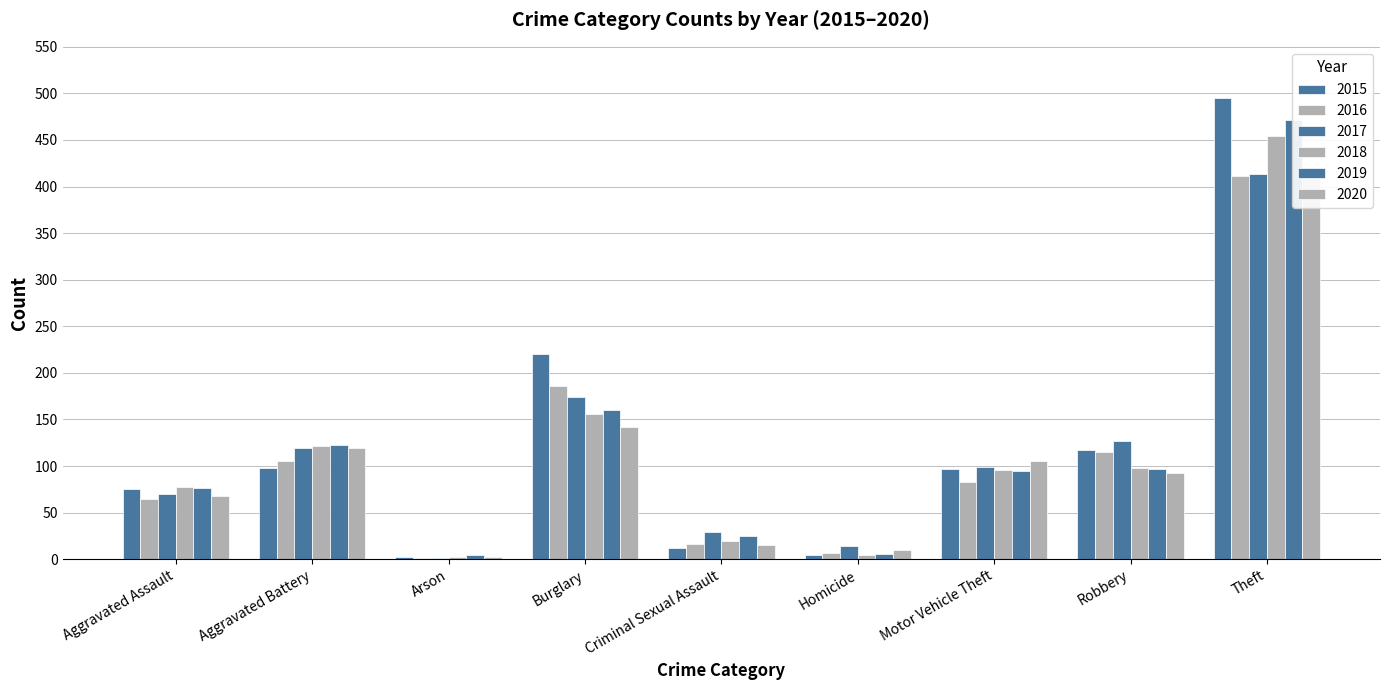

At Criminal Sexual Assault, list the series in order from largest to smallest.

2017, 2019, 2018, 2016, 2020, 2015